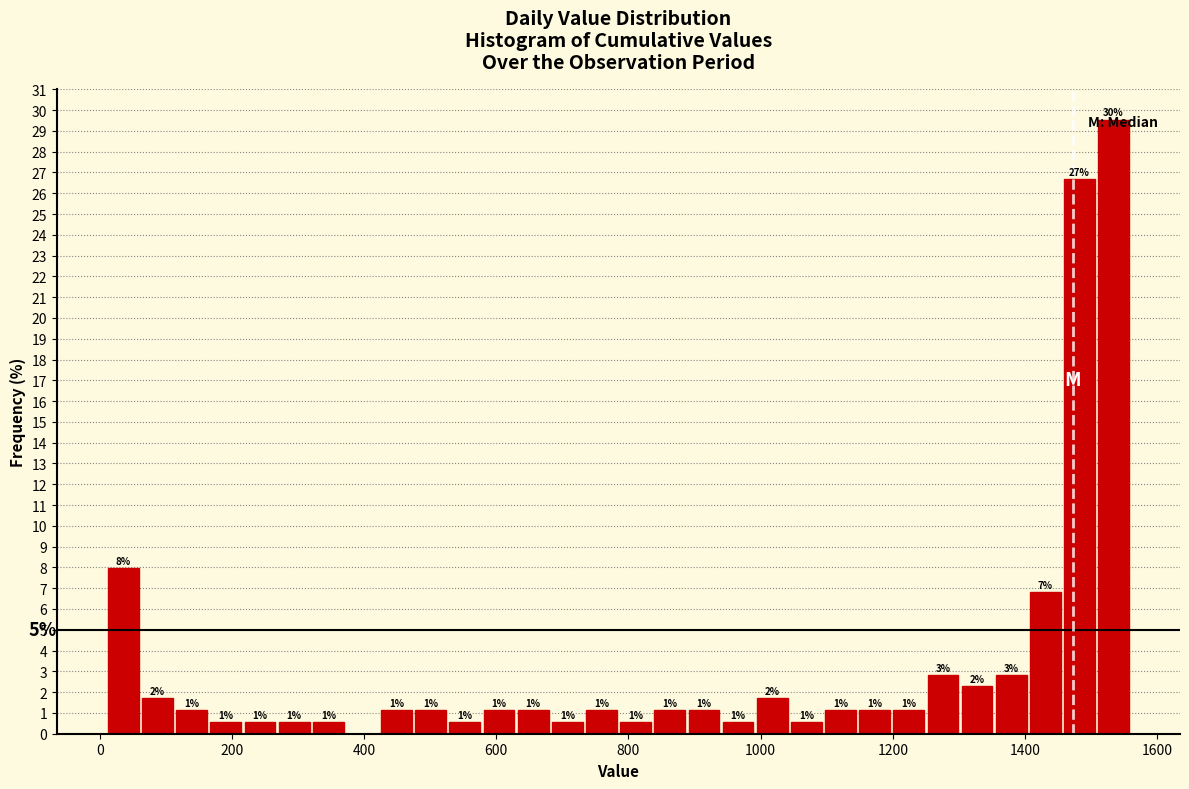

Read against the x-axis, roughly where is the centre of the tallest bar?

1540